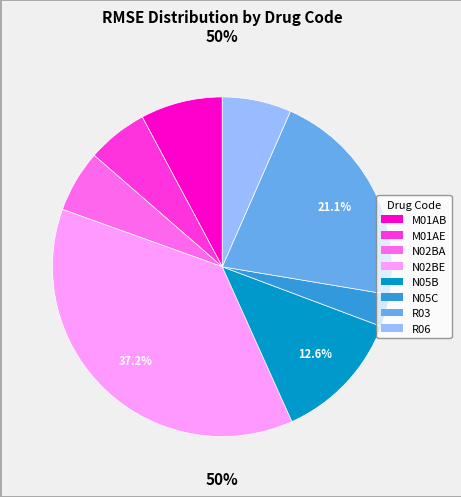

Is the sum of N05B and M01AB greater than half?

No